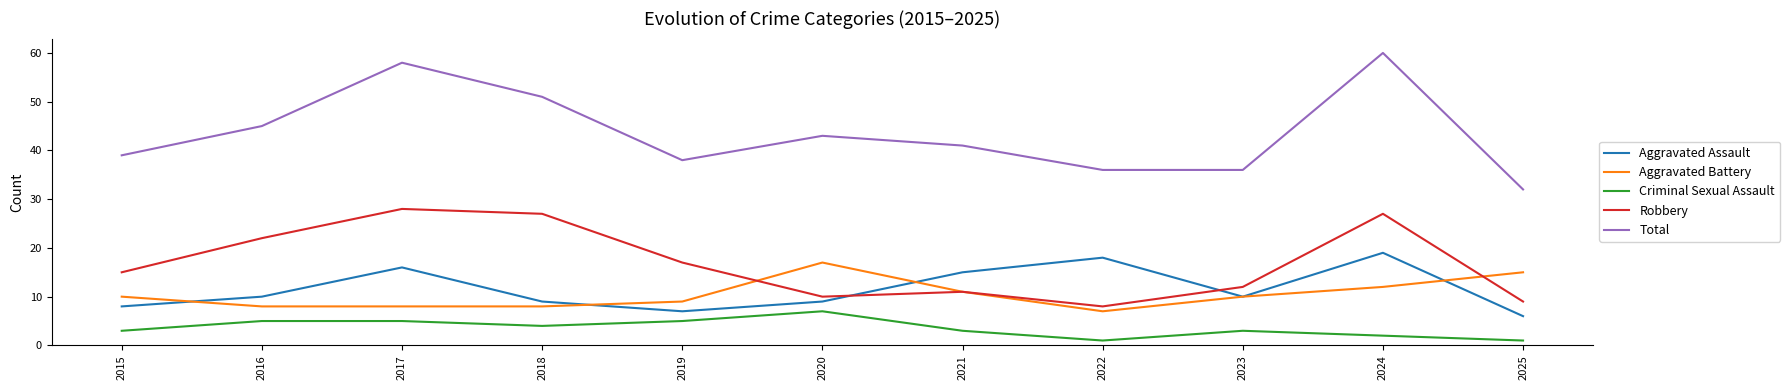

At how many categories does at least one series exceed 23?

11